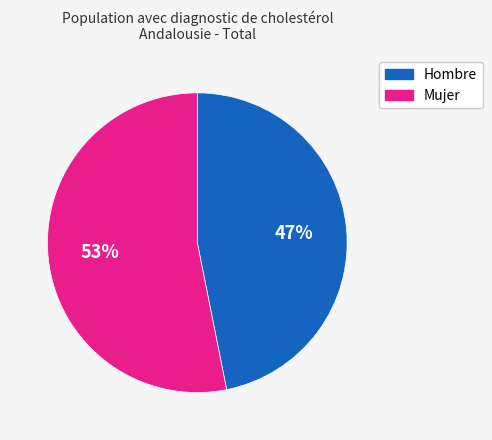

Do Mujer and Hombre together represent more than half of the pie?

Yes